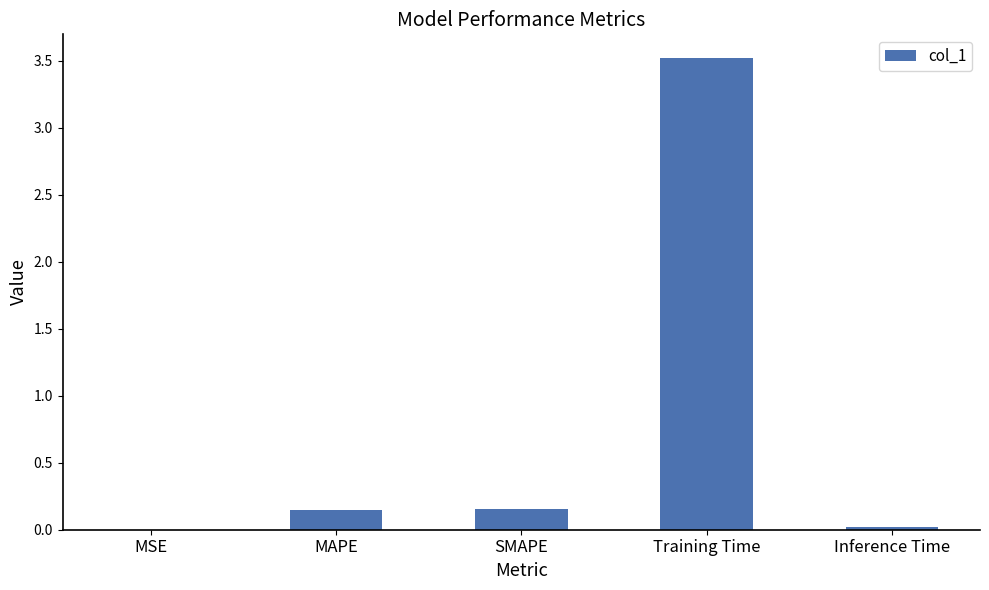

Is it true that the value at Training Time is 3.5?

True